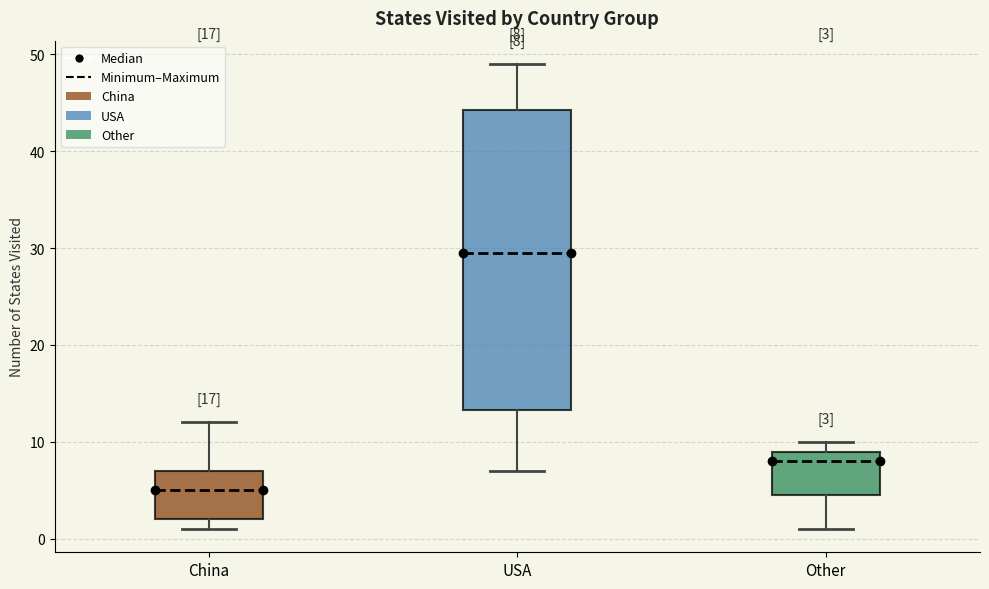

Which box is the tallest, from its lower edge to its upper edge?

USA